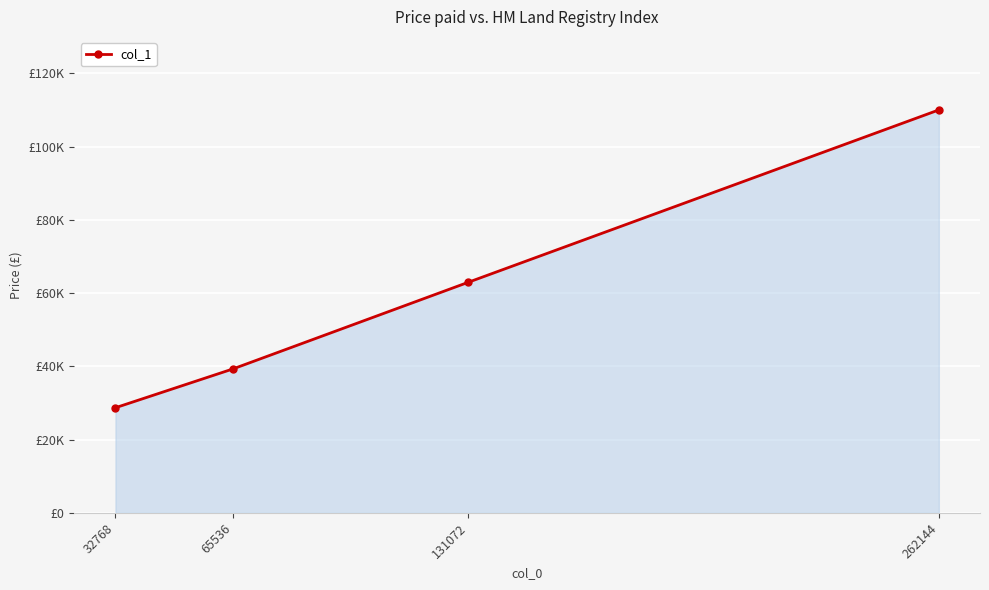

Reading left to right, transcribe all the data shown in this chart.

32768=28708	65536=39320	131072=62980	262144=110052